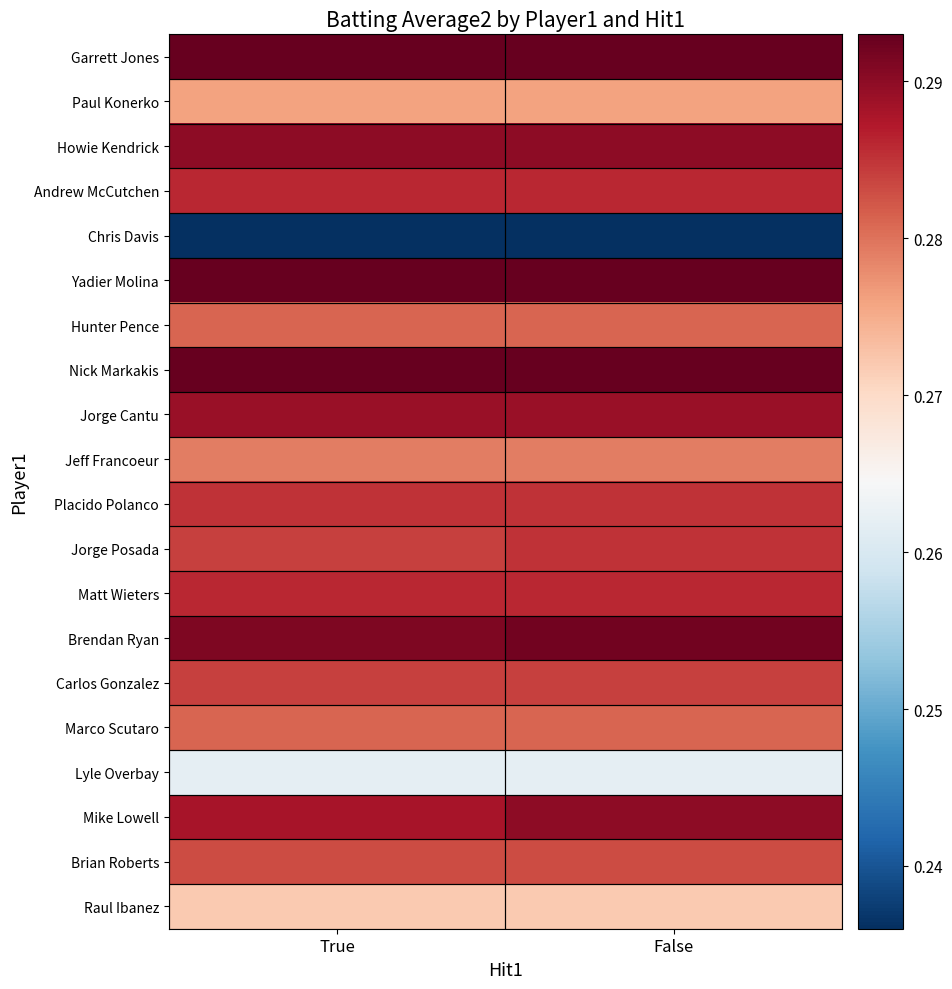

Reading left to right, extract all data points from this chart.

Garrett Jones: True=0.3	False=0.3
Paul Konerko: True=0.3	False=0.3
Howie Kendrick: True=0.3	False=0.3
Andrew McCutchen: True=0.3	False=0.3
Chris Davis: True=0.2	False=0.2
Yadier Molina: True=0.3	False=0.3
Hunter Pence: True=0.3	False=0.3
Nick Markakis: True=0.3	False=0.3
Jorge Cantu: True=0.3	False=0.3
Jeff Francoeur: True=0.3	False=0.3
Placido Polanco: True=0.3	False=0.3
Jorge Posada: True=0.3	False=0.3
Matt Wieters: True=0.3	False=0.3
Brendan Ryan: True=0.3	False=0.3
Carlos Gonzalez: True=0.3	False=0.3
Marco Scutaro: True=0.3	False=0.3
Lyle Overbay: True=0.3	False=0.3
Mike Lowell: True=0.3	False=0.3
Brian Roberts: True=0.3	False=0.3
Raul Ibanez: True=0.3	False=0.3